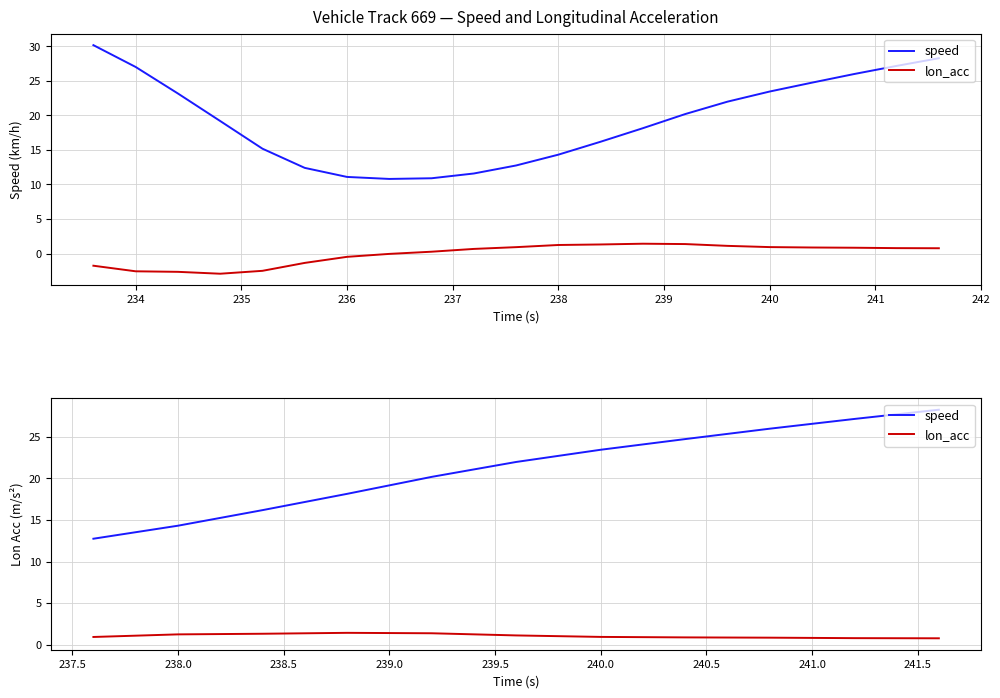

What is the average value of the lon_acc series?

1.1